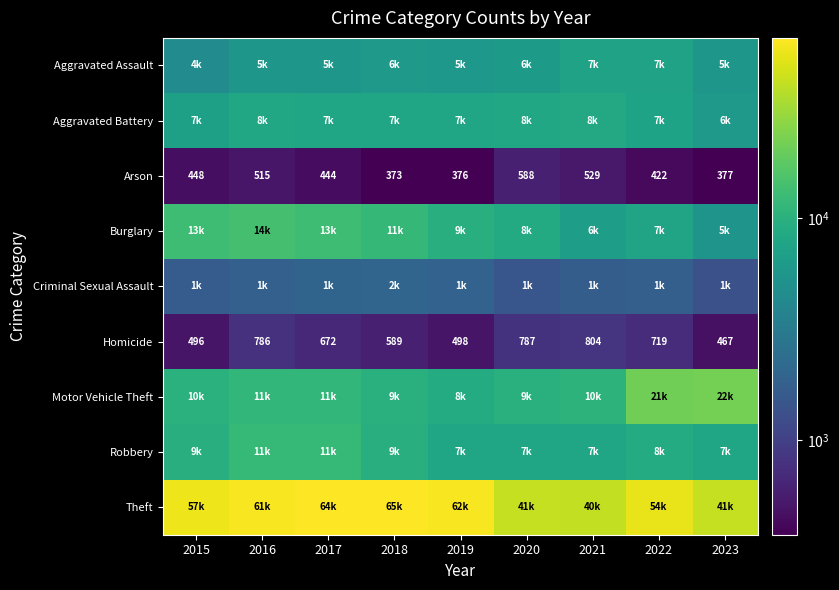

How many series are shown in this chart?

9